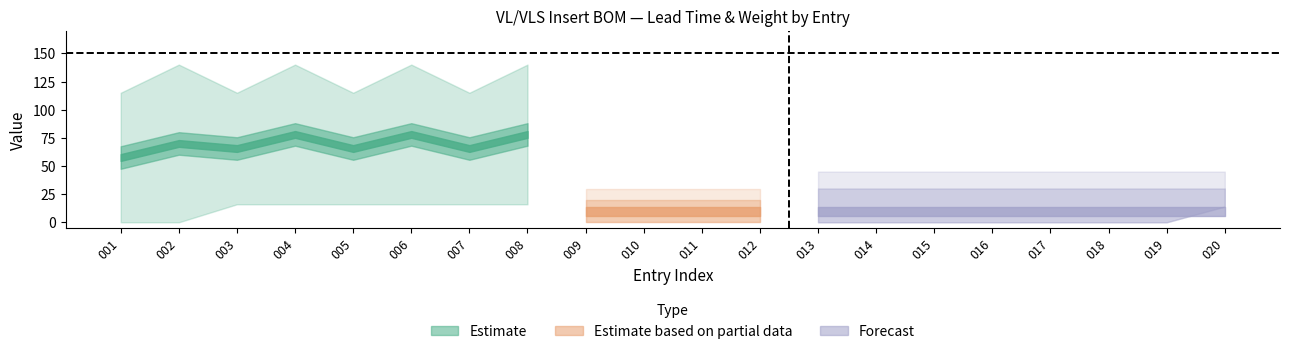

Does the chart display data point markers on the line(s)?

No